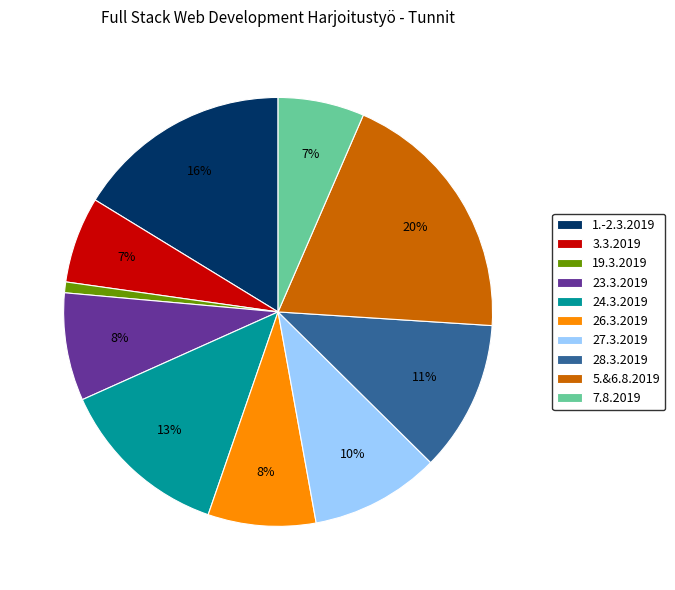

To the nearest percent, what percentage of the pie is 28.3.2019?

11%